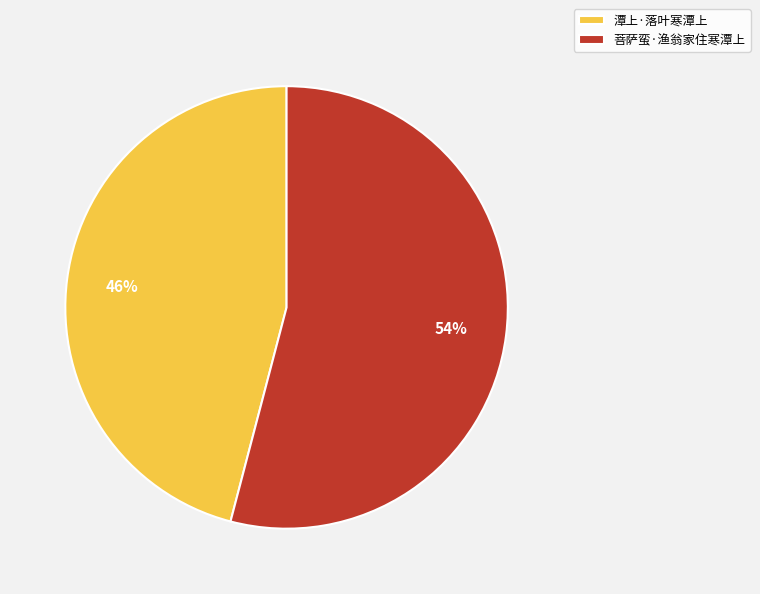

Does any single category account for the majority?

Yes